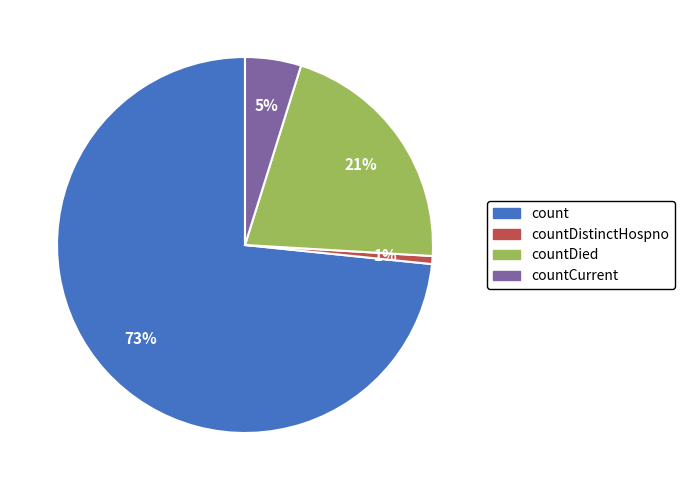

Between countDistinctHospno and count, which is larger?

count